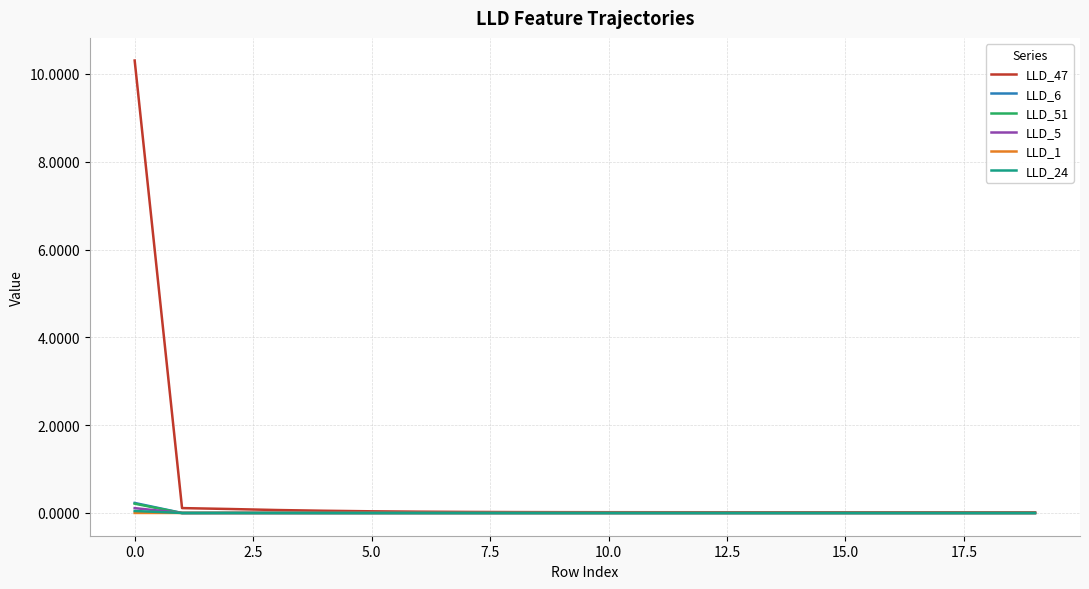

Which series has the largest range (max minus min)?

LLD_47